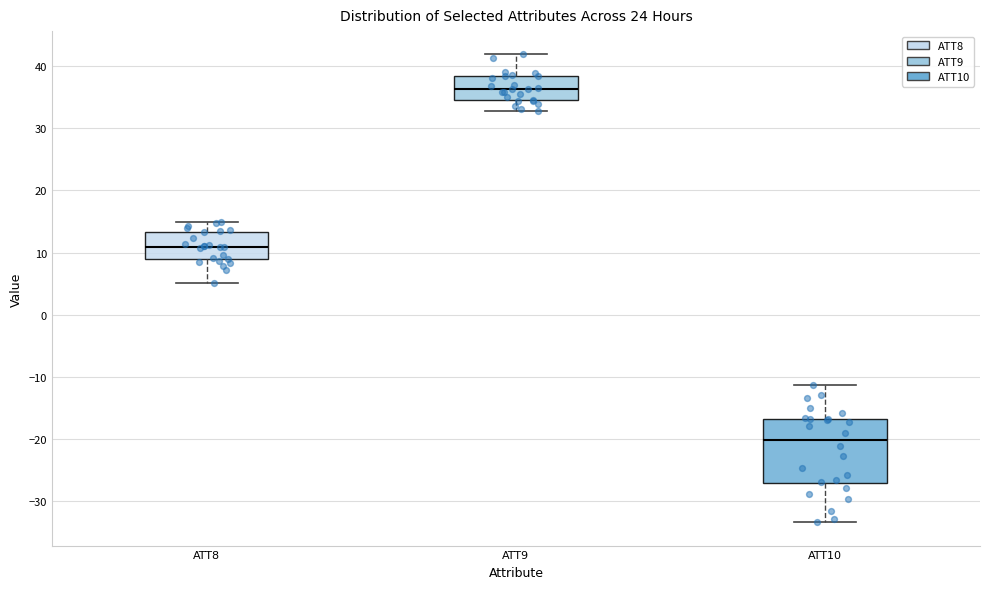

Where is the upper edge of the box for ATT9 on the y-axis? The values are not printed on the chart, so give them approximately, as read against the axis.

38